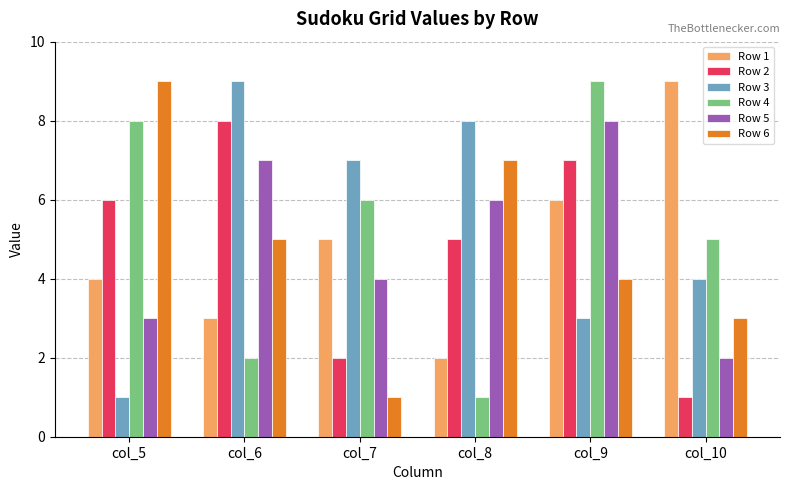

What is the sum of all Row 3 values?

32